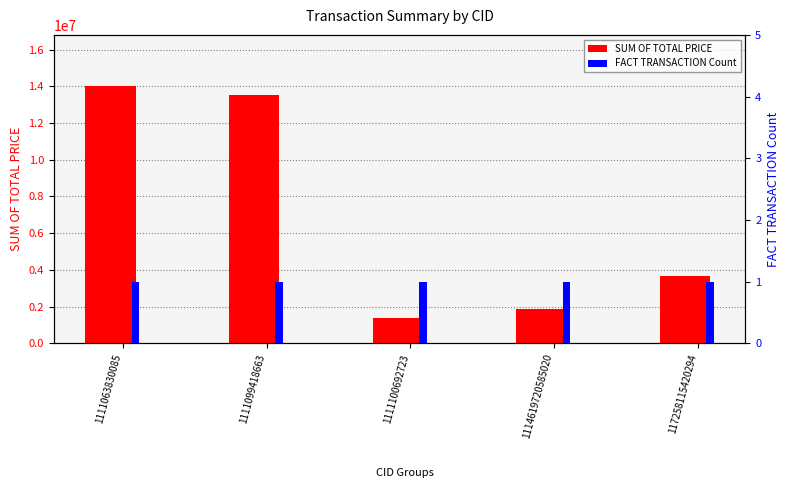

Reading left to right, list all the values displayed in this chart.

SUM OF TOTAL PRICE: 14000000	13500000	1400000	1880000	3660000
FACT TRANSACTION Count: 1	1	1	1	1